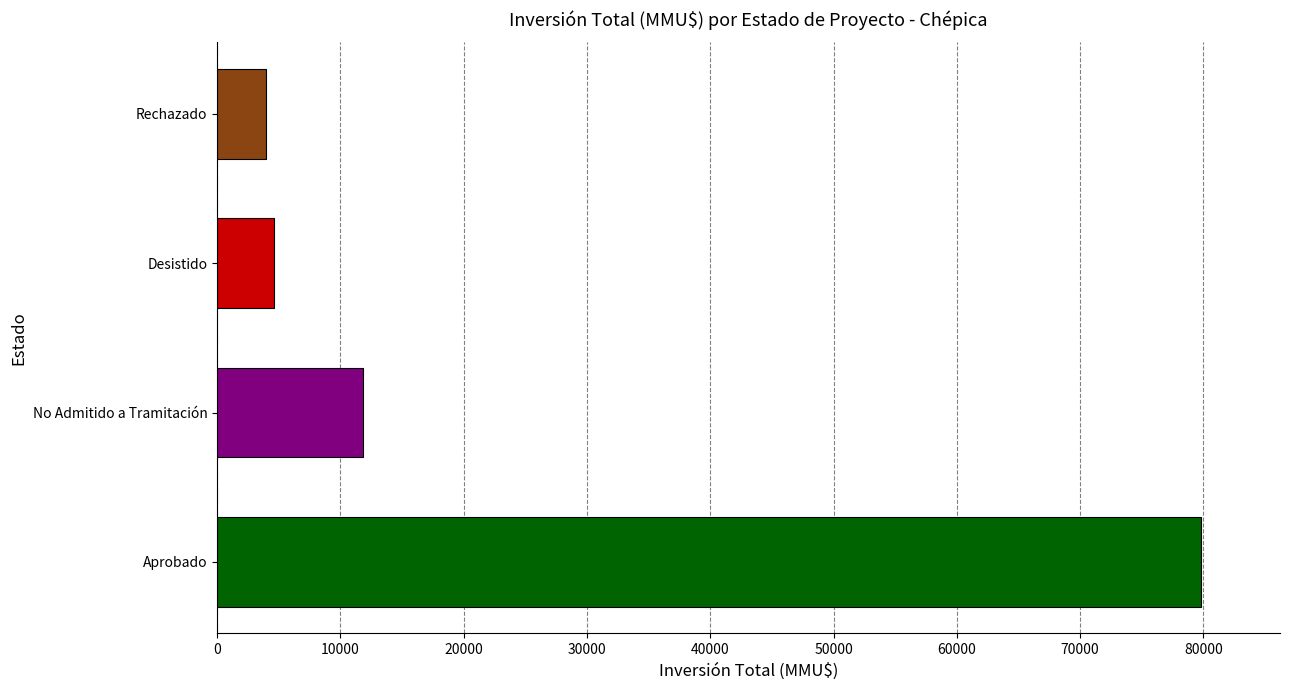

What is the average value?

25064